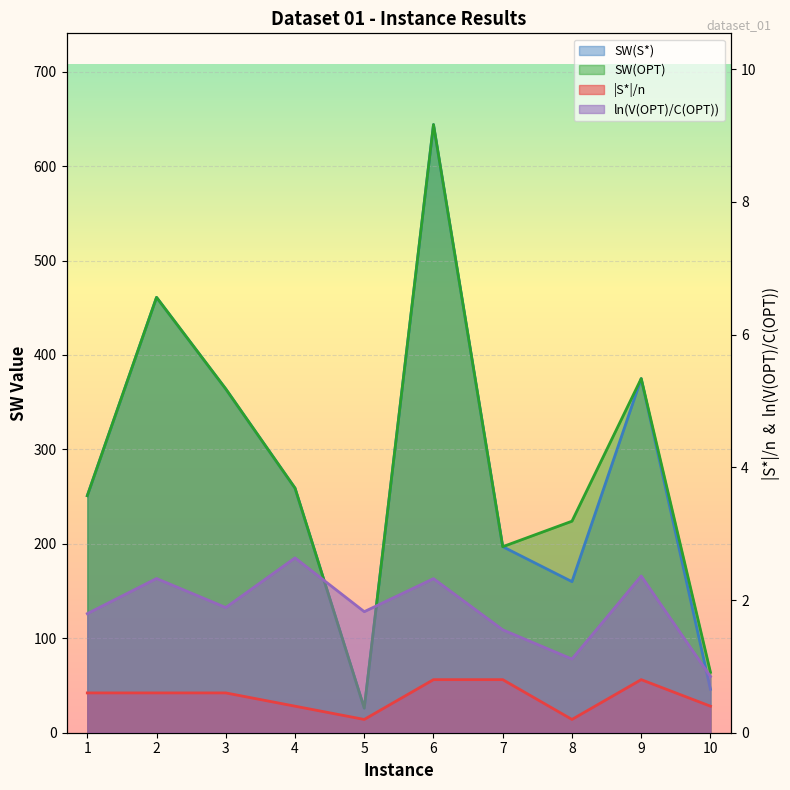

True or false: |S*|/n and SW(OPT) intersect in this chart.

False